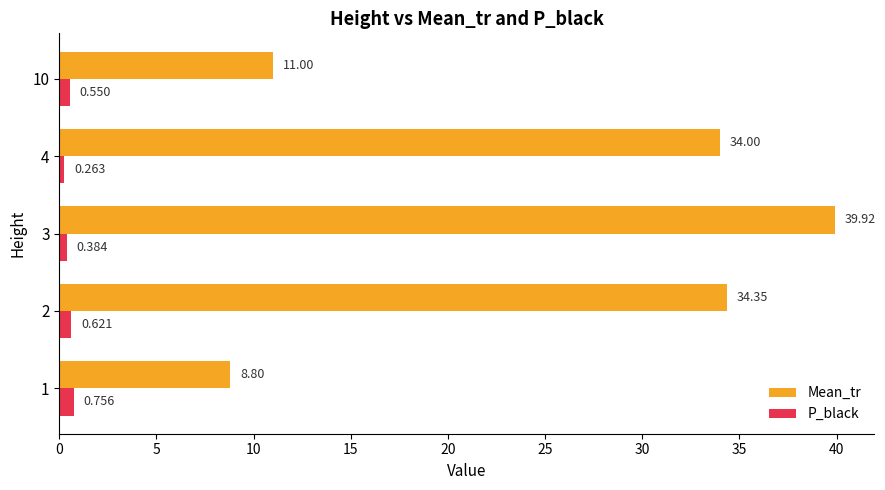

Is the value of Mean_tr at 4 greater than the value of P_black at 1?

Yes